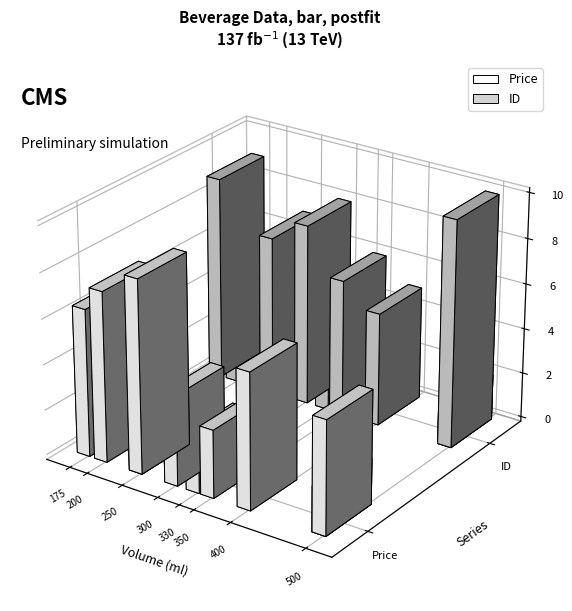

How many series are shown in this chart?

2